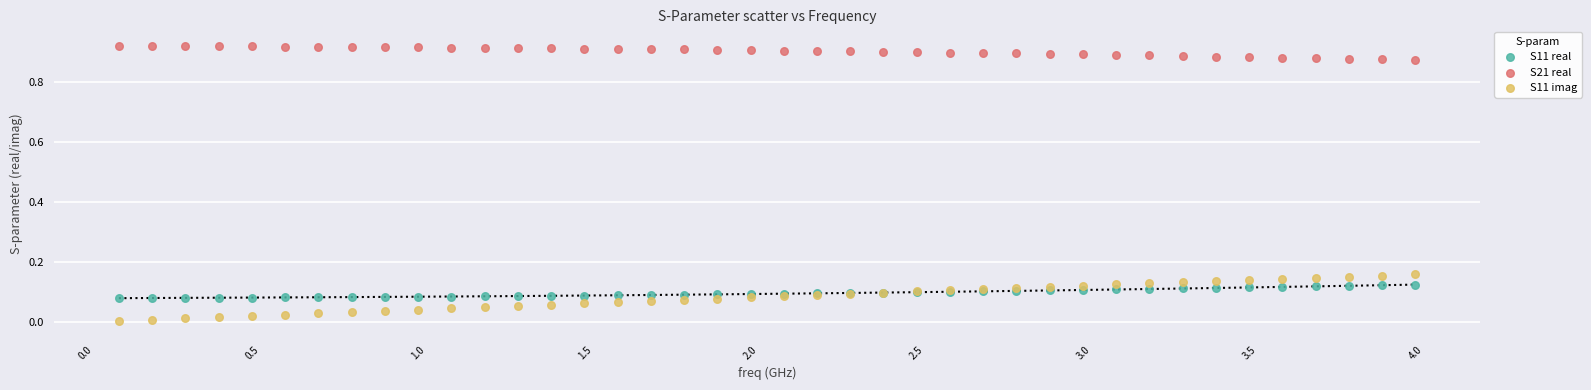

What are all the series names shown in the legend?

S11 real, S21 real, S11 imag